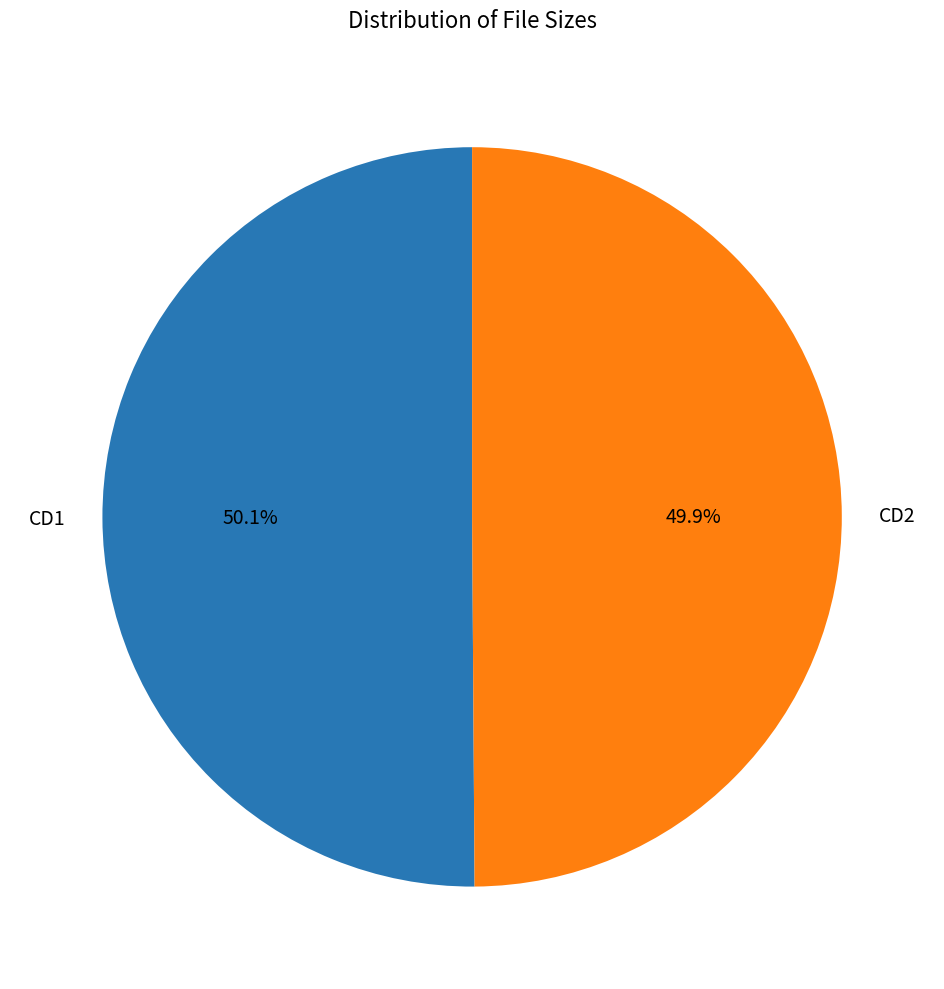

How many segments does this pie chart have?

2